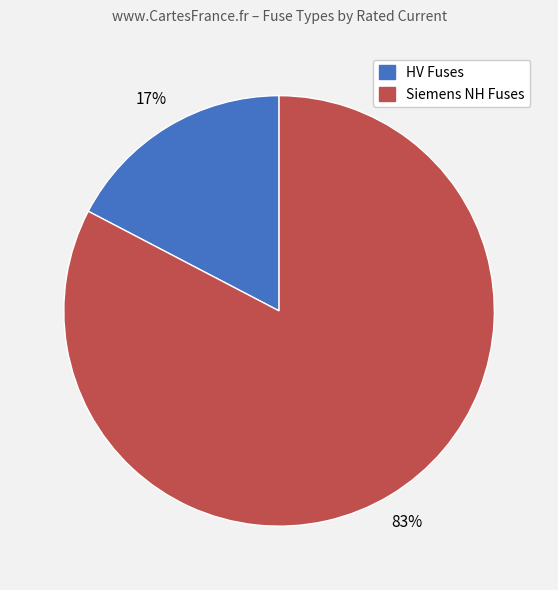

To the nearest percent, what is the average slice percentage?

50%